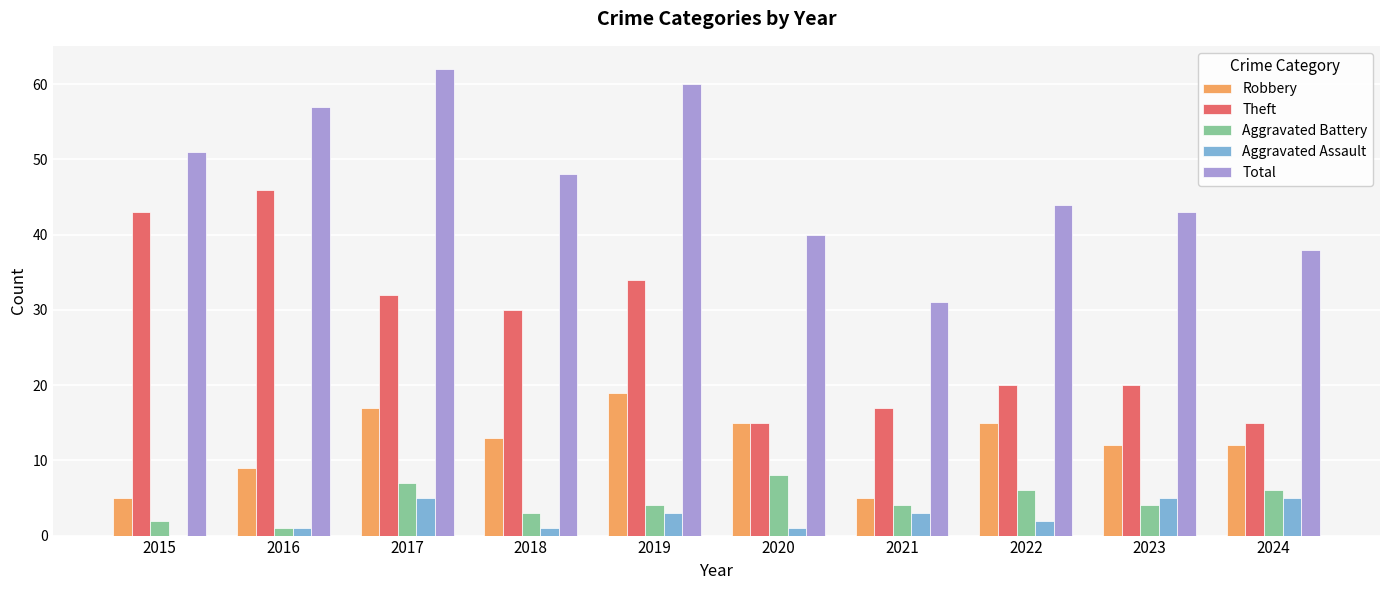

At which category is the sum across all series the highest?

2017